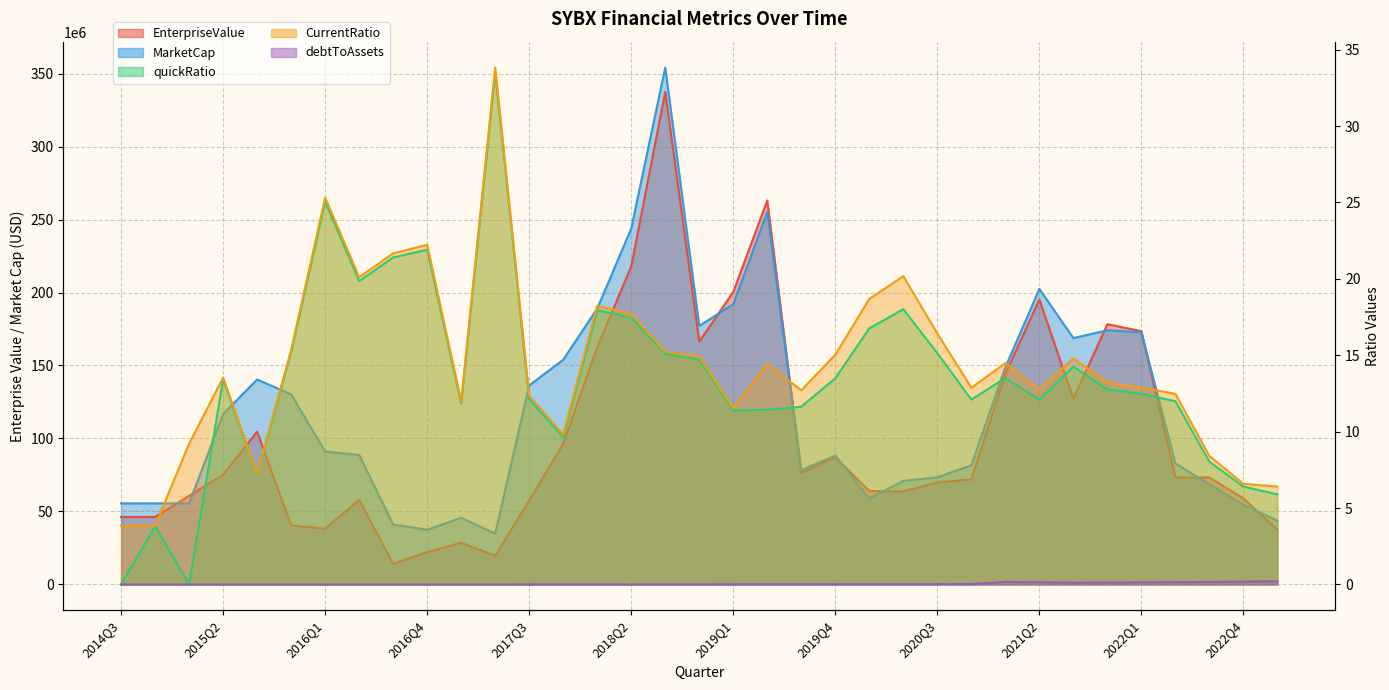

The quickRatio series shows 6.4 at 2022Q4. True or false?

True